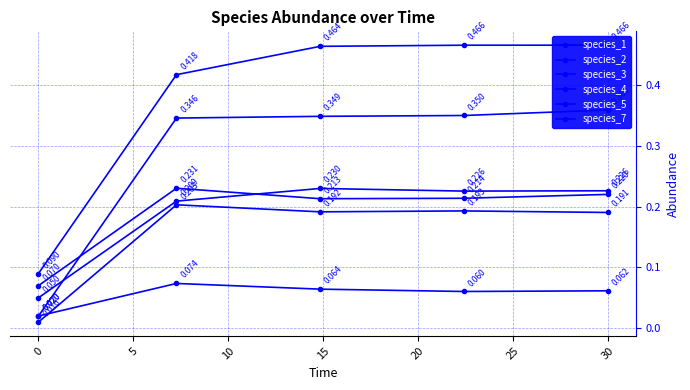

Which has a higher value, 10 or −5?

10